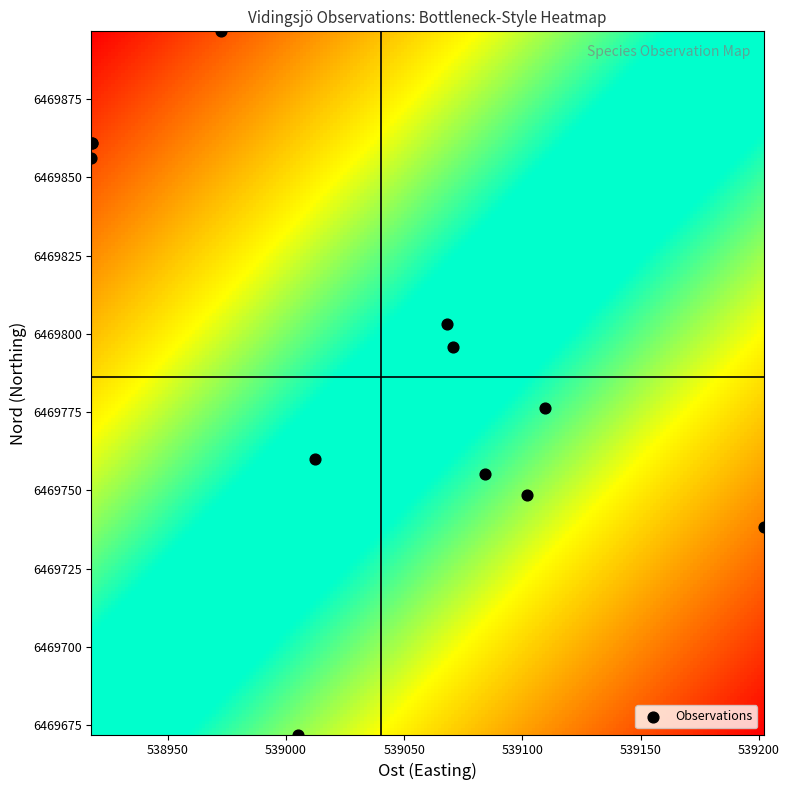

What Y value in the scatter plot is closest to 6469784?

6469776.3